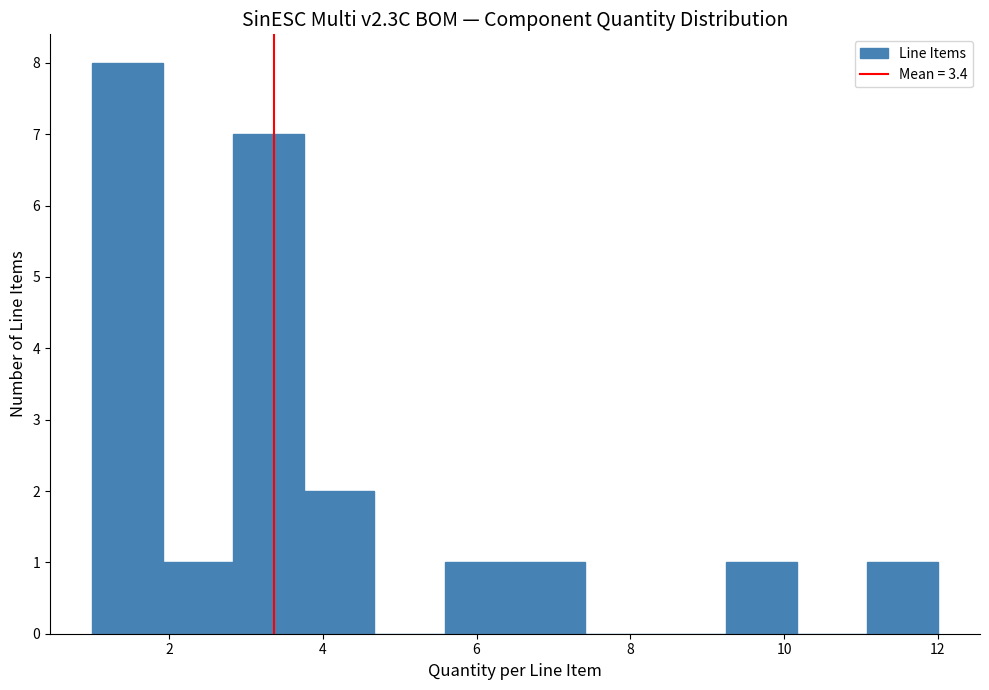

Reading left to right, list every bar in this chart as the range it spans on the x-axis followed by its height. Neither the bar edges nor the heights are printed on the chart, so give them approximately, as read against the axes.

1.0 to 2.0: 8
2.0 to 2.8: 1
2.8 to 3.8: 7
3.8 to 4.6: 2
4.6 to 5.6: 0
5.6 to 6.6: 1
6.6 to 7.4: 1
7.4 to 8.4: 0
8.4 to 9.2: 0
9.2 to 10.2: 1
10.2 to 11.0: 0
11.0 to 12.0: 1